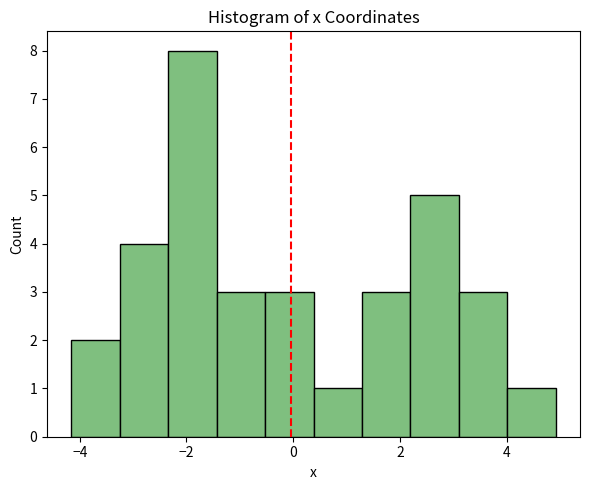

Over which range of the x-axis is the bar tallest?

-2.4 to -1.4